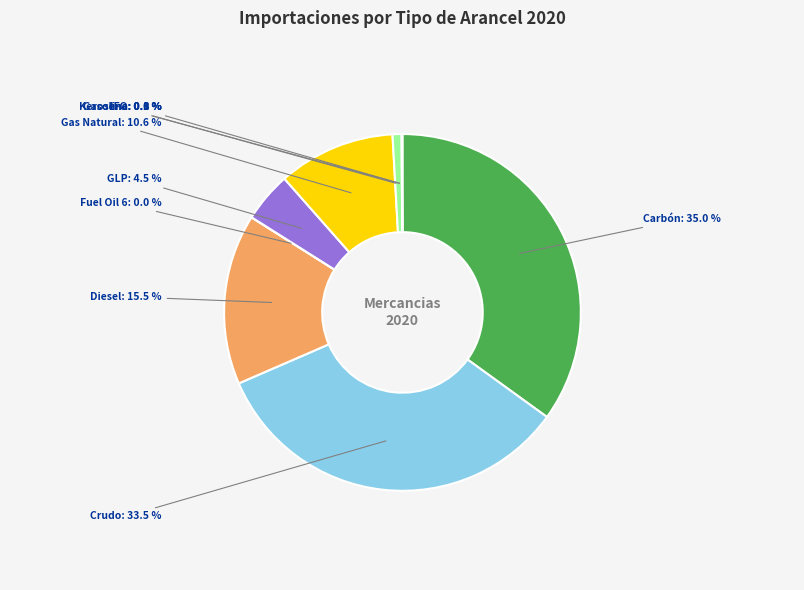

Does any single category account for the majority?

No